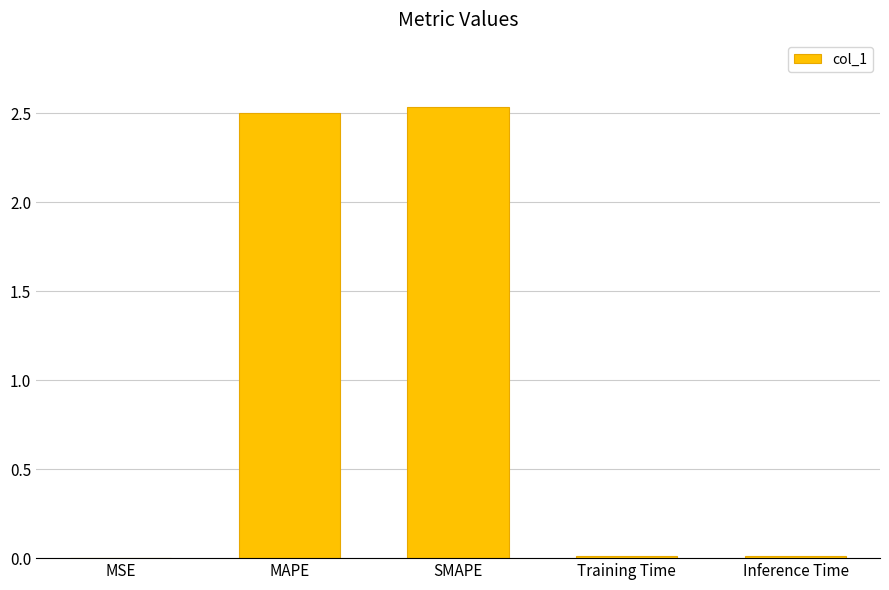

What is the ratio of the value at MAPE to the value at SMAPE?

1.0